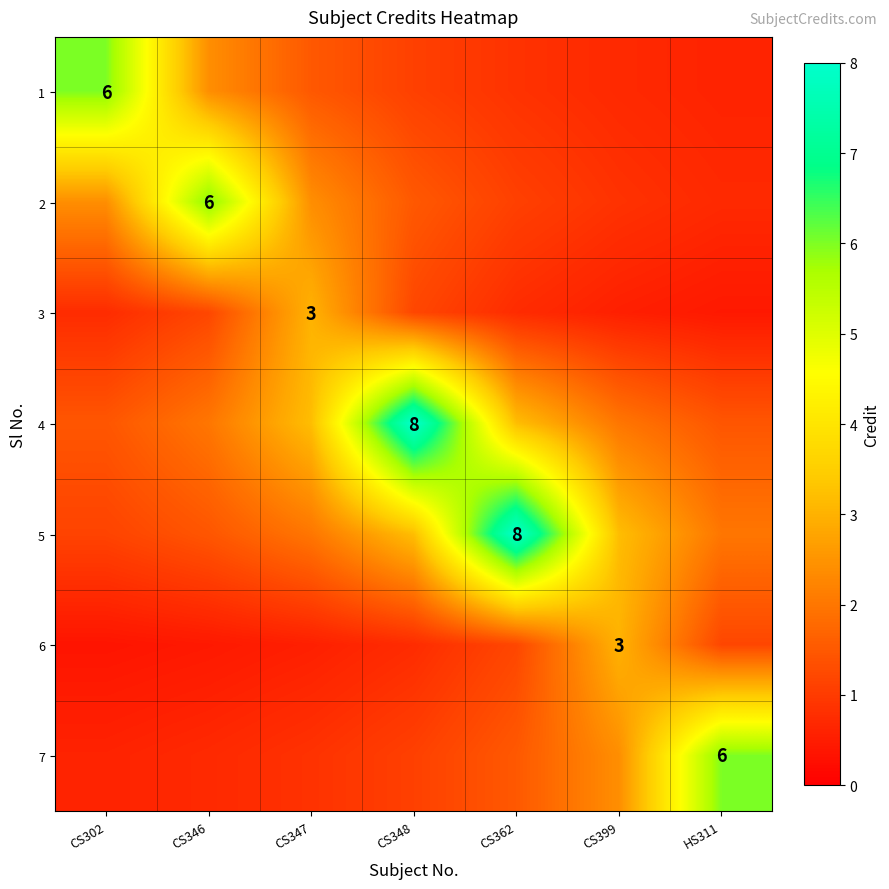

Where is 7 nearest to the value 3?

CS399